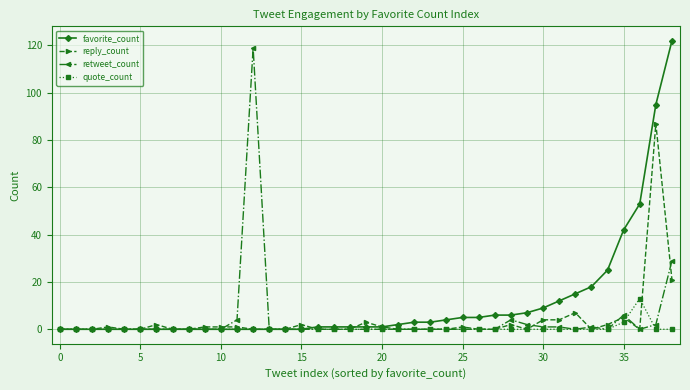

Reading left to right, list all the values displayed in this chart.

favorite_count: 0	0	0	0	0	0	0	0	0	0	0	0	0	0	0	0	1	1	1	1	1	2	3	3	4	5	5	6	6	7	9	12	15	18	25	42	53	95	122
reply_count: 0	0	0	1	0	0	2	0	0	1	1	1	0	0	0	2	0	0	0	3	1	0	0	0	0	1	0	0	2	0	4	4	7	0	2	5	0	87	21
retweet_count: 0	0	0	0	0	0	0	0	0	0	0	4	119	0	0	0	0	0	0	0	0	0	0	0	0	0	0	0	4	2	1	1	0	1	0	6	0	2	29
quote_count: 0	0	0	0	0	0	0	0	0	0	0	0	0	0	0	0	0	0	0	0	0	0	0	0	0	0	0	0	0	0	0	0	0	0	0	3	13	0	0